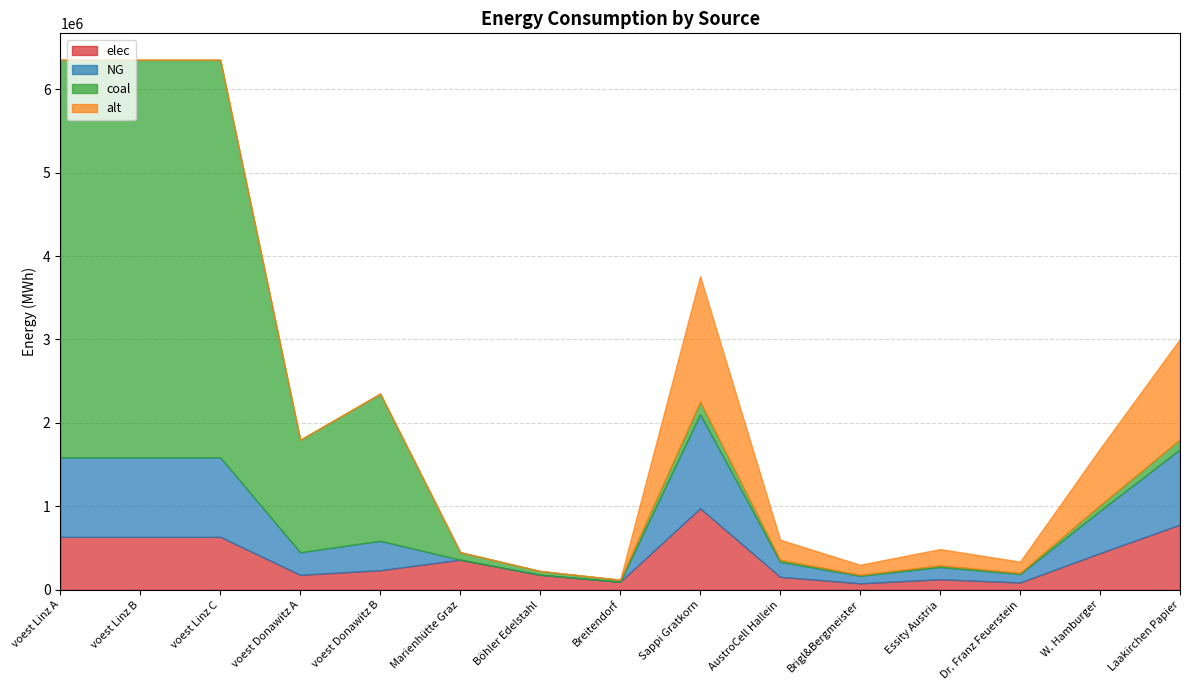

How many lines are shown in the chart?

4